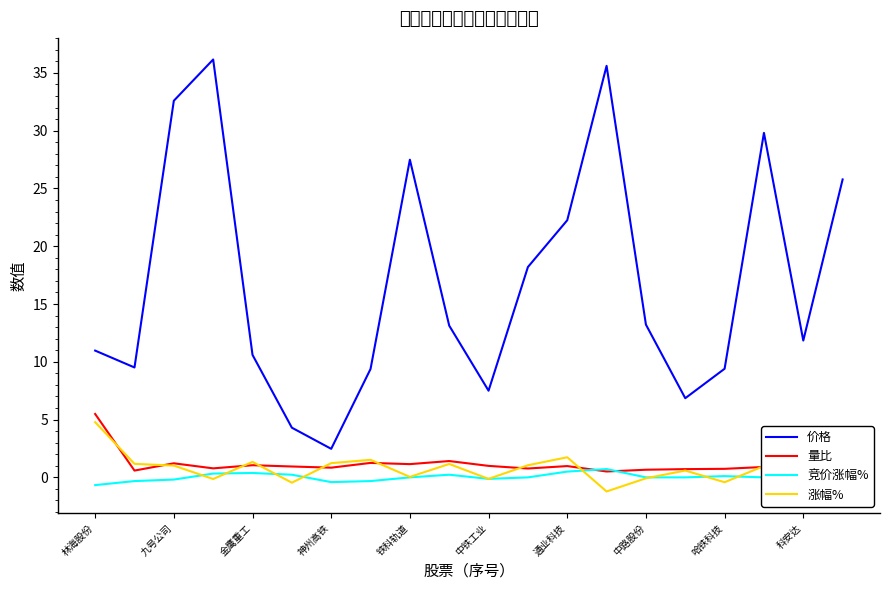

True or false: 价格 and 竞价涨幅% cross at least once.

False